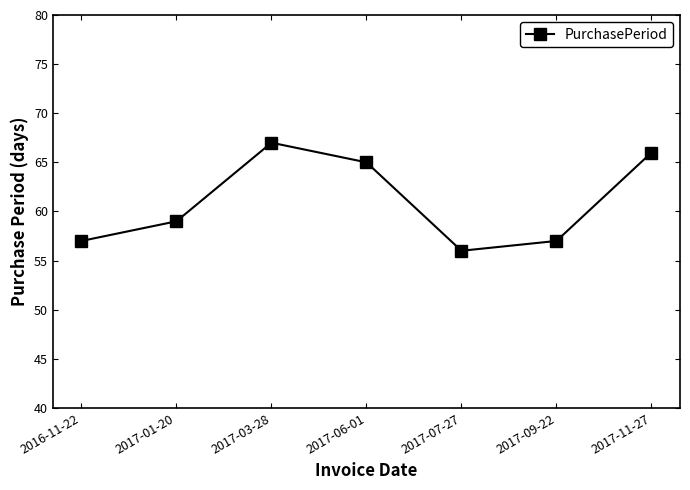

Reading left to right, what are all the values shown in this chart?

57	59	67	65	56	57	66